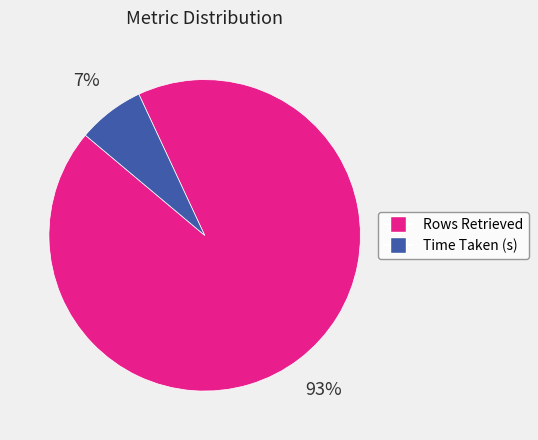

Is it true that Time Taken (s) is 7% of the pie?

True